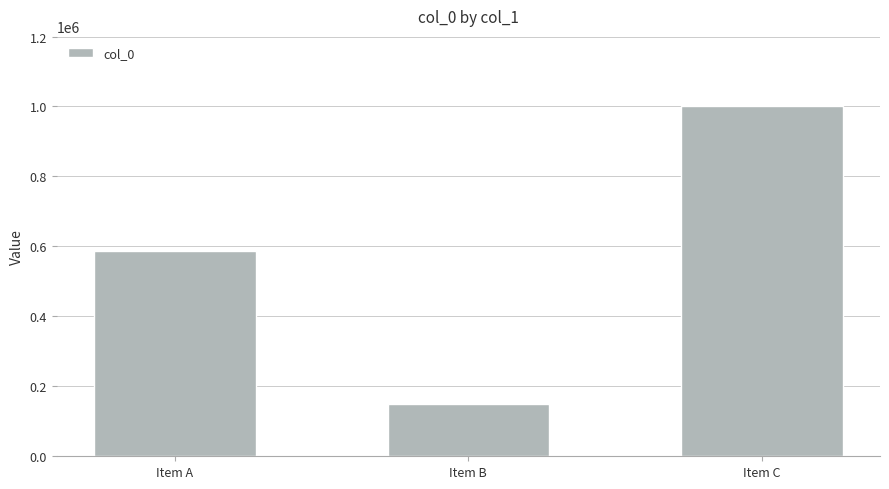

Reading left to right, extract all data points from this chart.

586119	148815	1001499